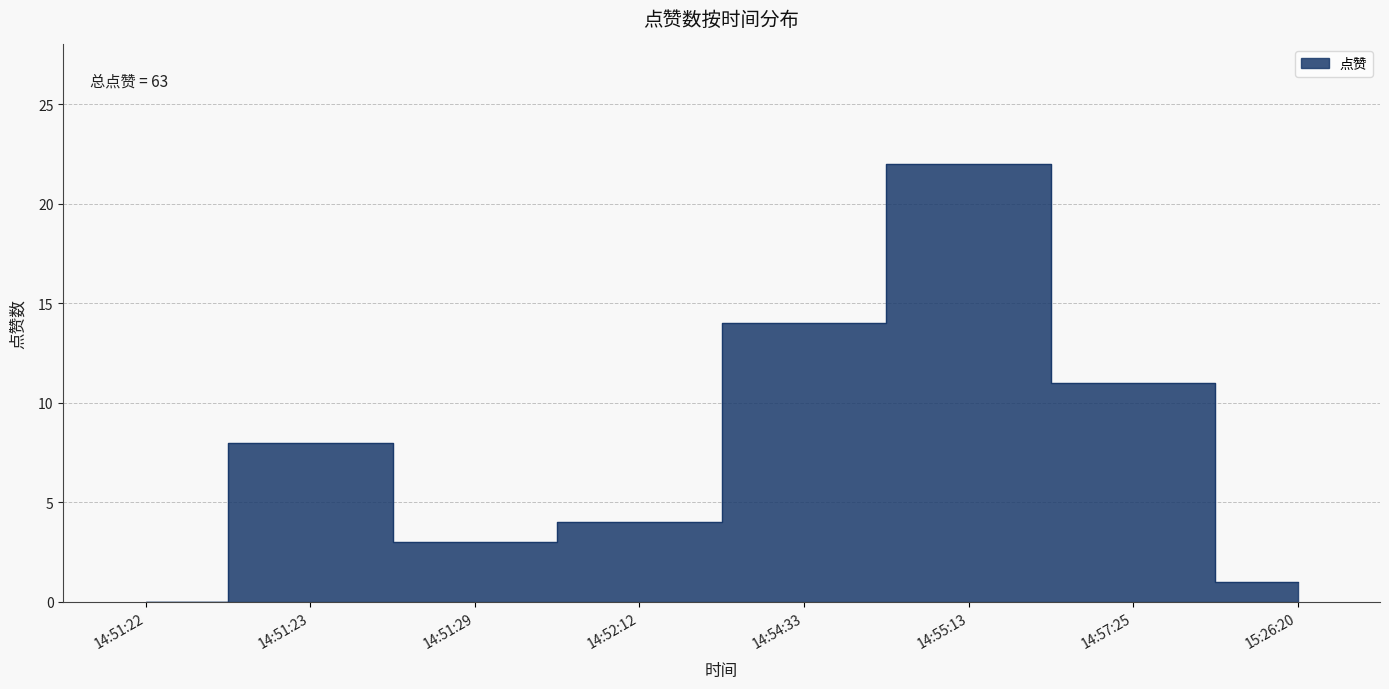

What is the difference between the maximum and second lowest values?

21